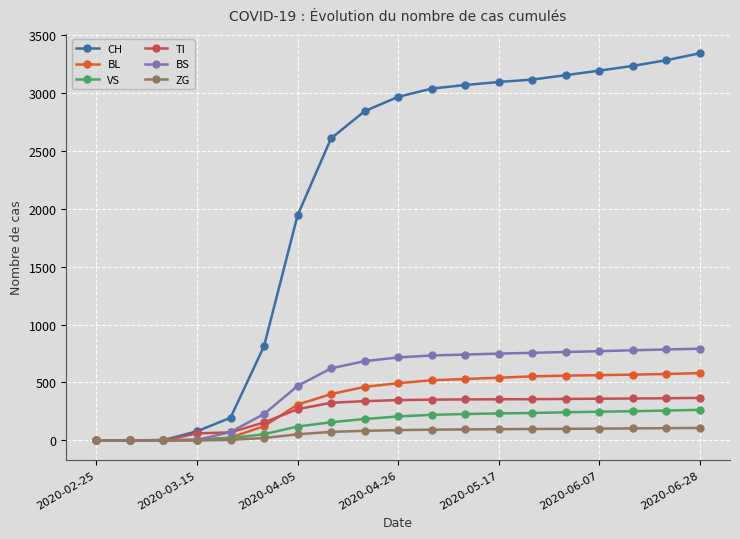

At how many categories does at least one series exceed 1110?

13